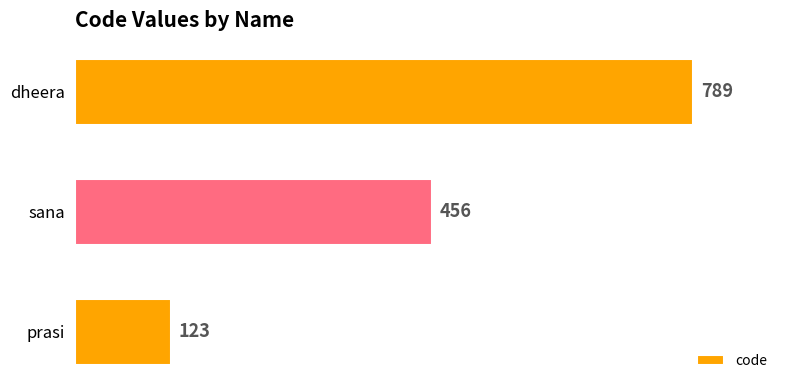

Which category has the highest value across all series?

dheera